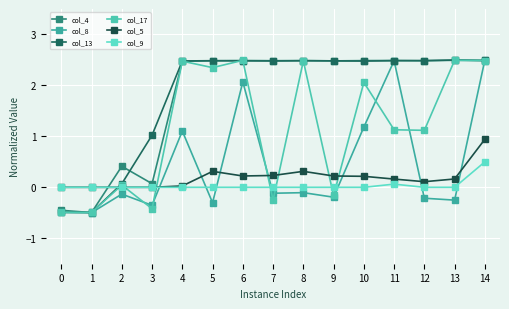

Between 8 and 10, which is larger?

8